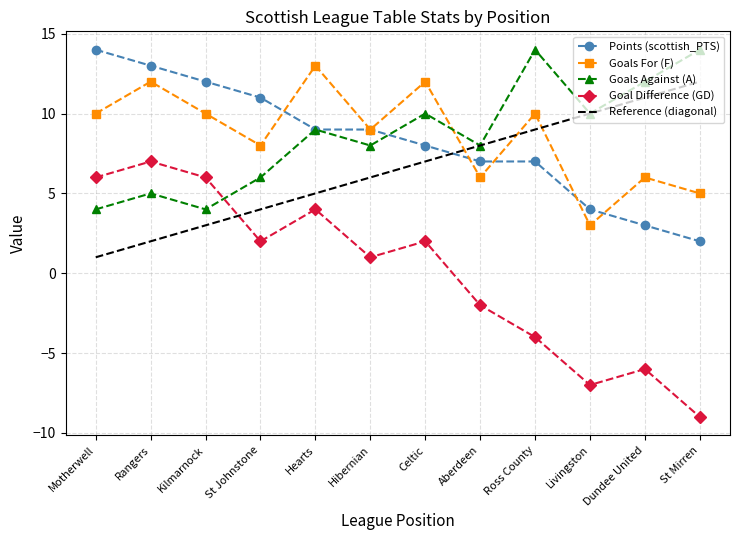

Is it true that Goals For (F) equals 5 at Hearts?

False